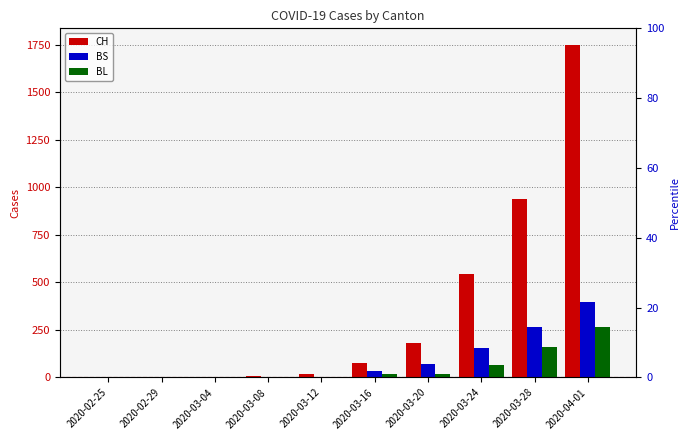

What is the label of the 9th bar from the left?

2020-03-28